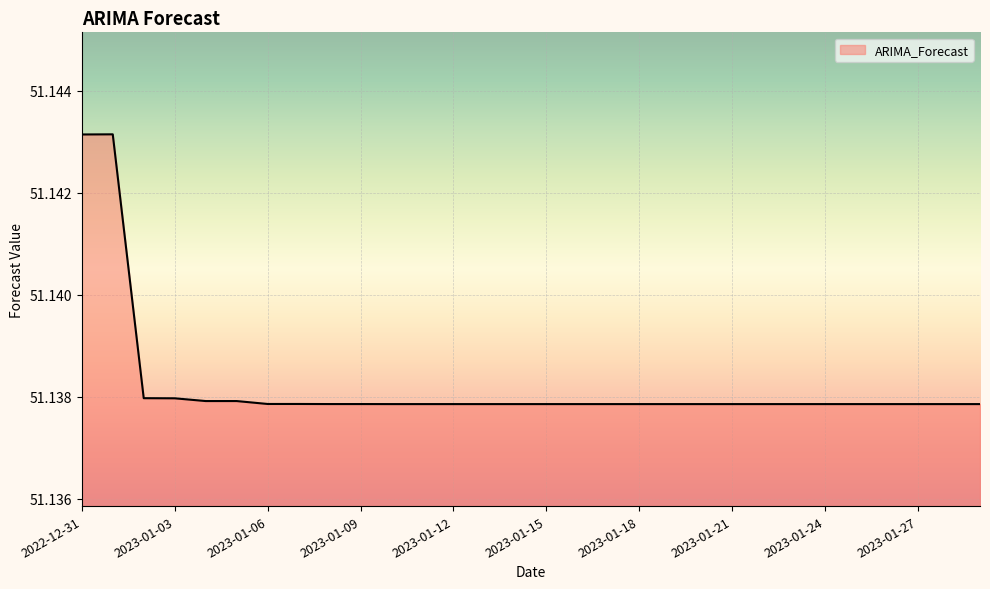

How many lines are shown in the chart?

1